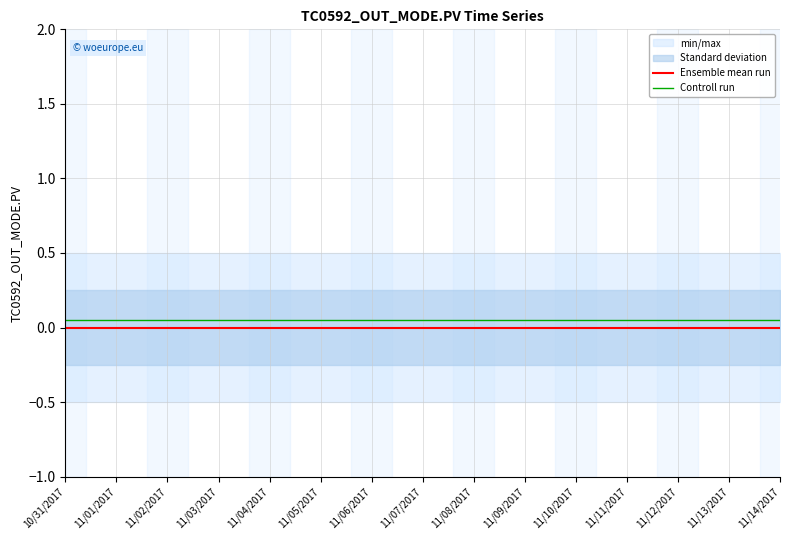

What is the lowest value of the Controll run series?

0.1